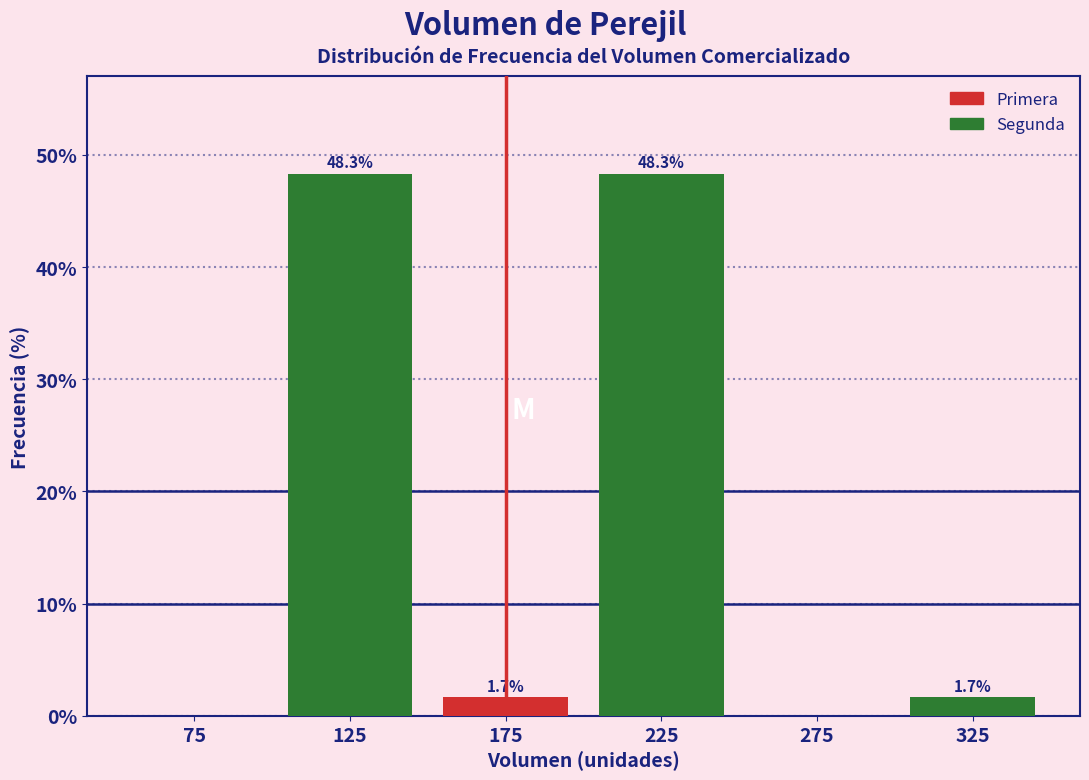

Between 175 and 275, which series saw the biggest shift?

Segunda